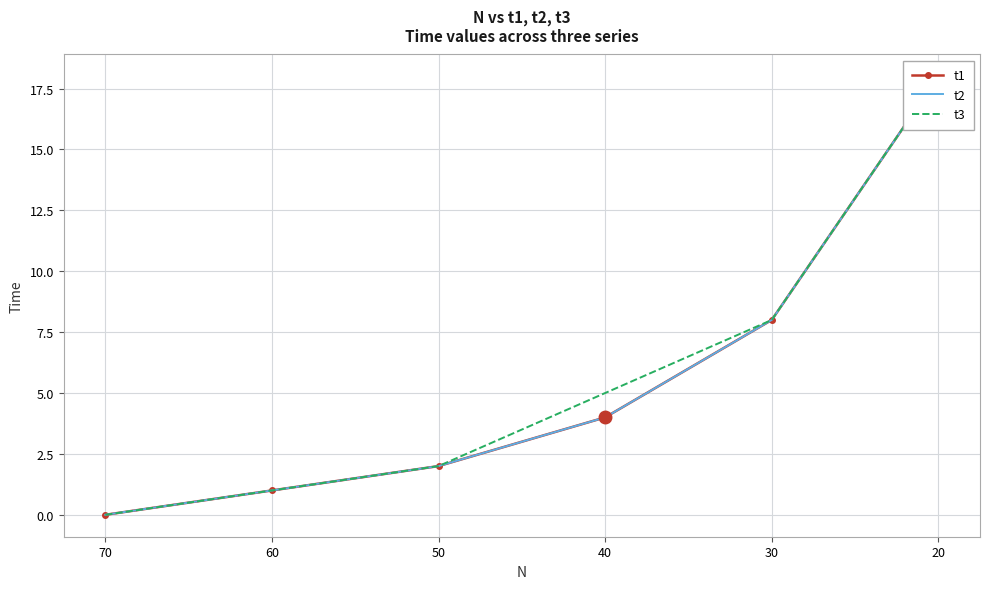

What is the difference between the maximum and minimum values in the t3 series?

18